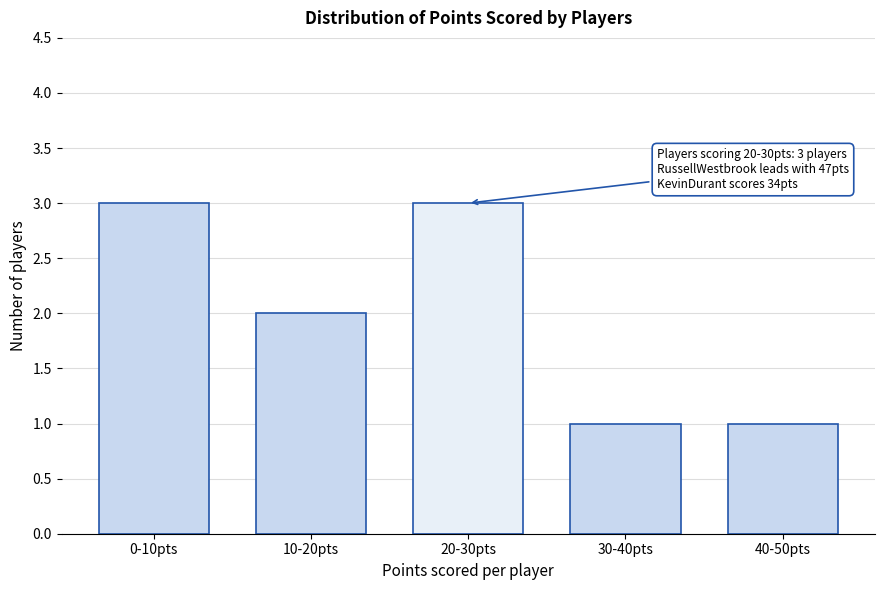

Reading left to right, extract all data points from this chart.

3	2	3	1	1